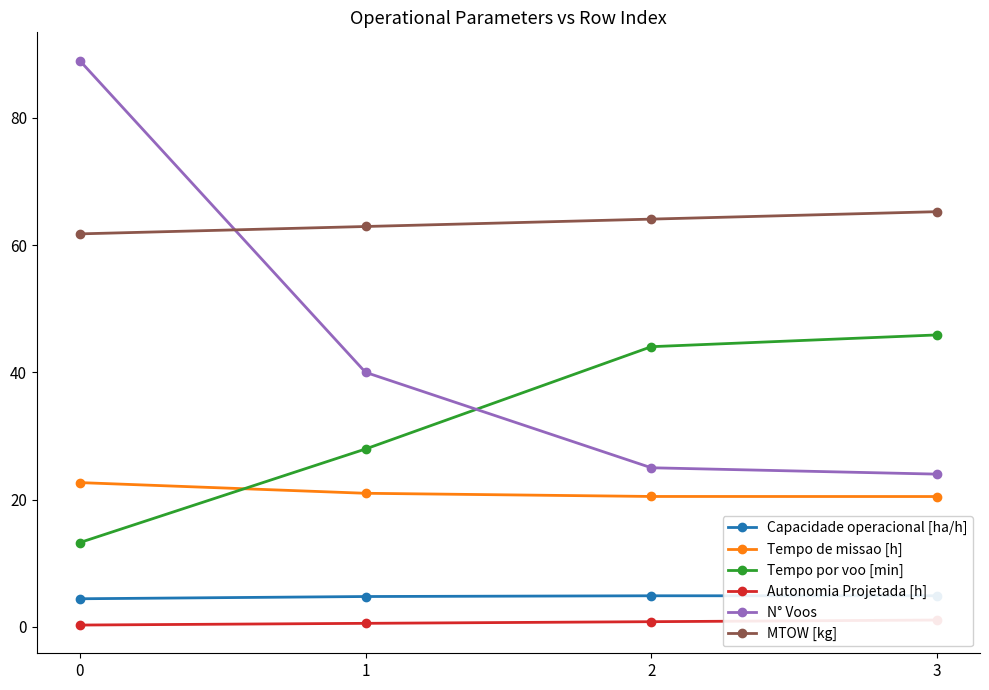

List the series in order of their peak value, lowest first.

Autonomia Projetada [h], Capacidade operacional [ha/h], Tempo de missao [h], Tempo por voo [min], MTOW [kg], N° Voos